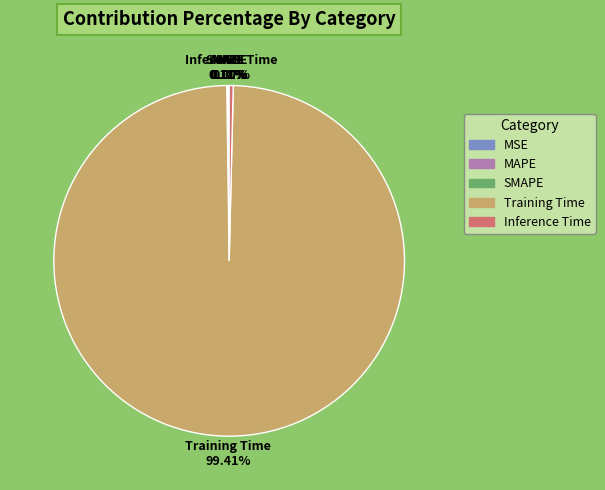

Which slice is the largest?

Training Time